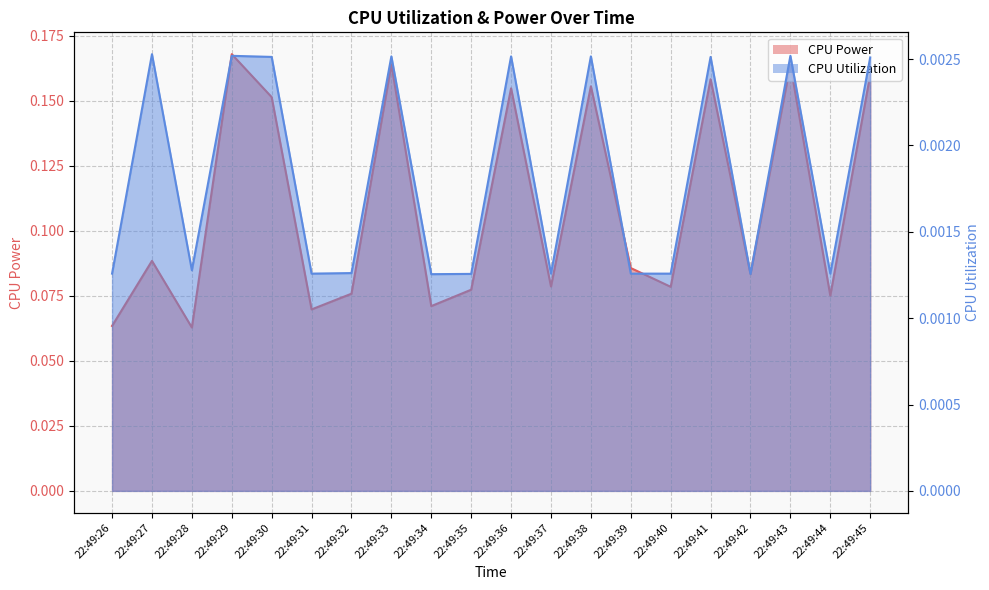

What are all the series names shown in the legend?

CPU Power, CPU Utilization